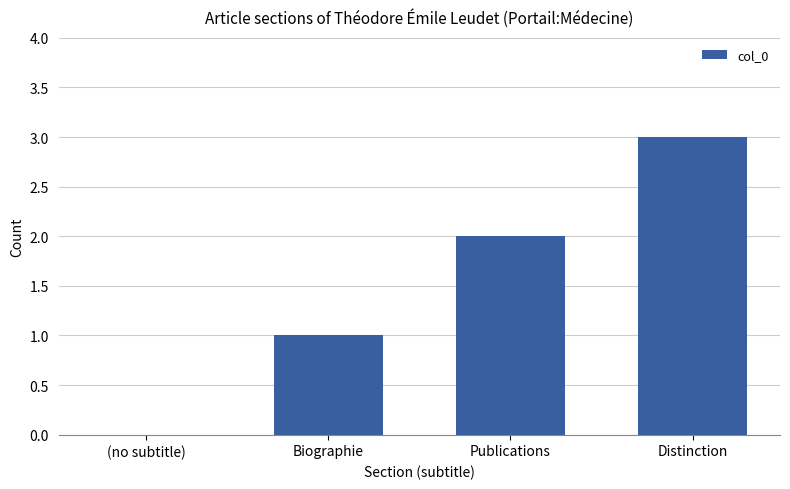

Is it true that the value at Publications is 3?

False